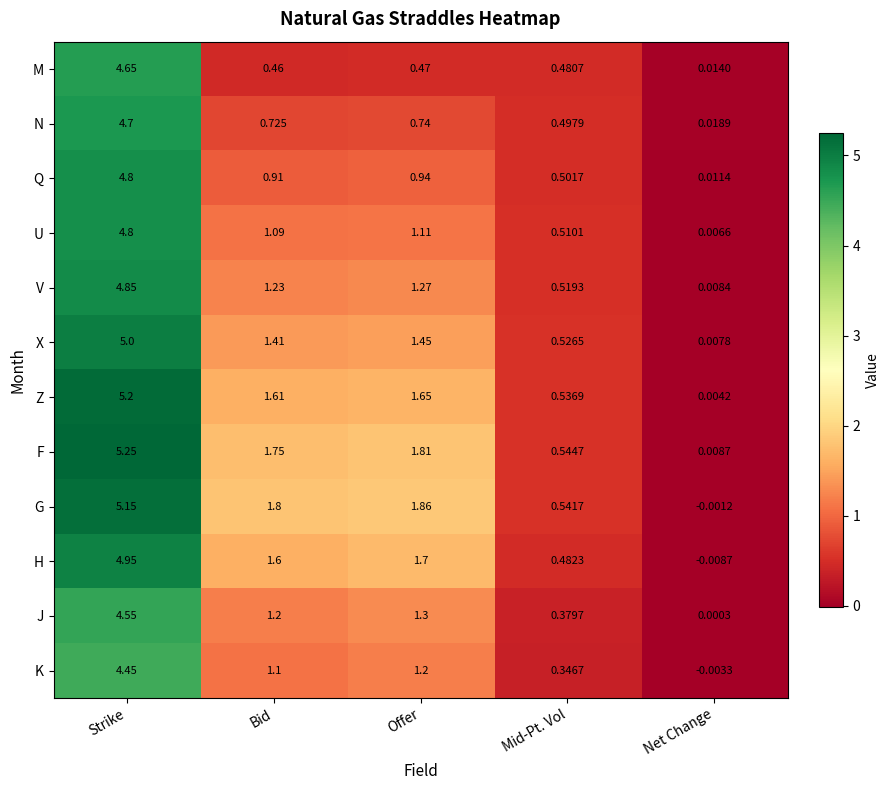

How many distinct data groups are displayed?

12